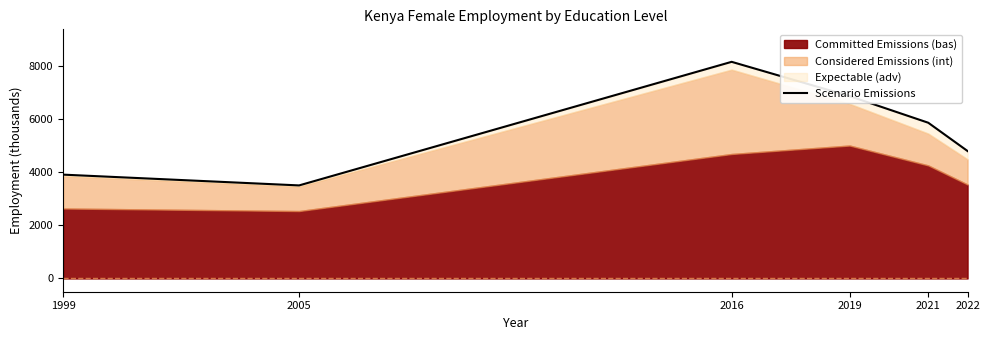

How many points are higher than both their immediate neighbors (excluding endpoints)?

1